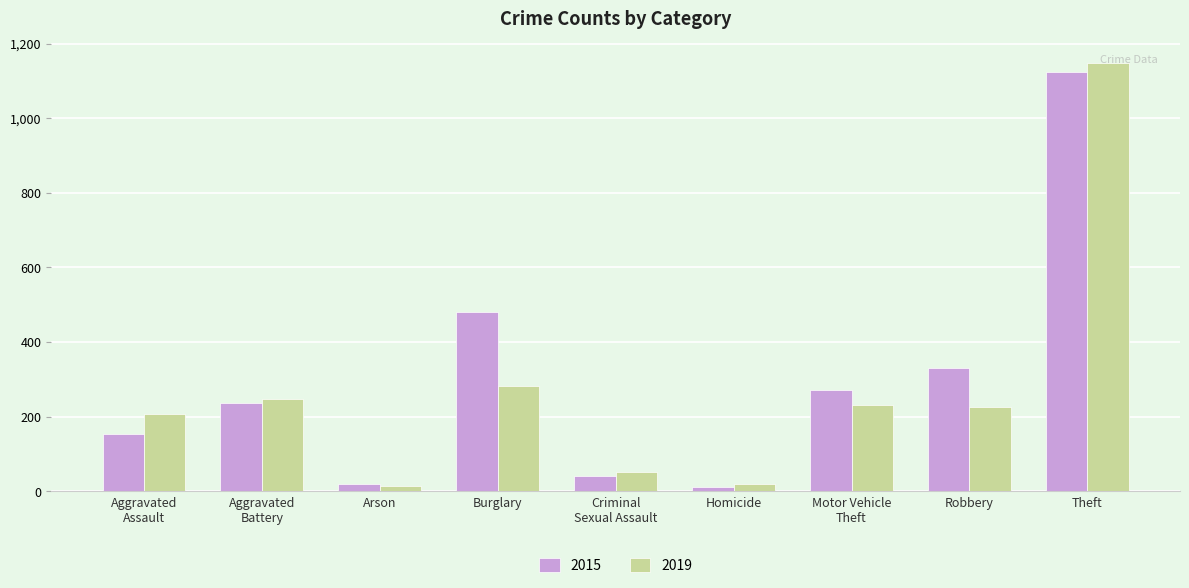

What is the spread (max minus min) of values at Arson?

5